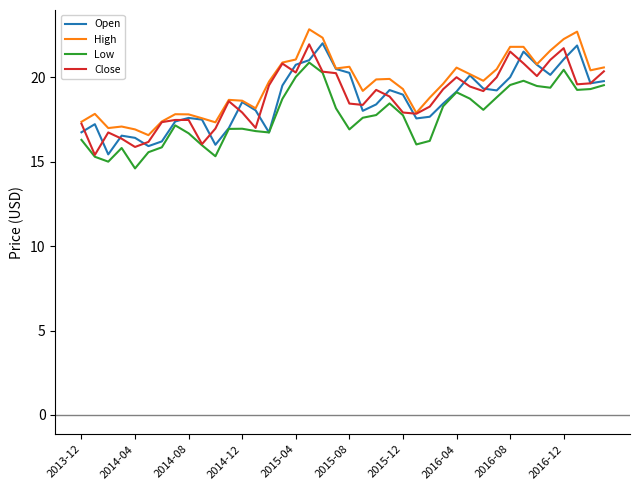

What is the lowest value of the High series?

16.6